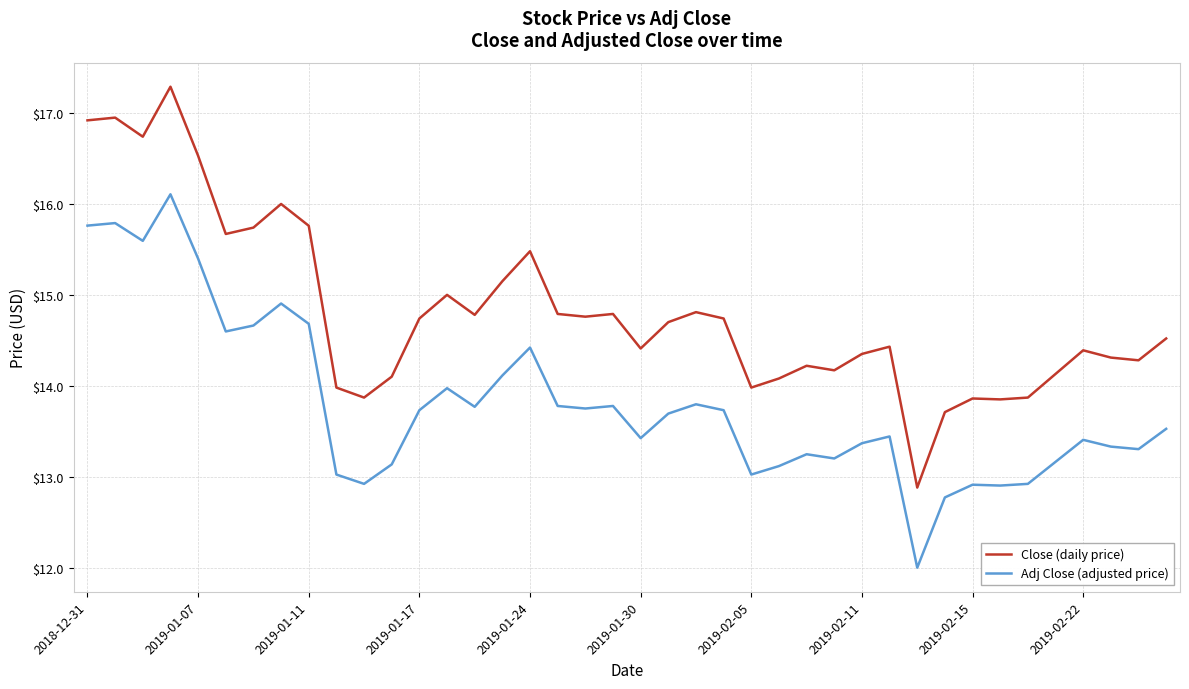

What is the highest value of the Adj Close (adjusted price) series?

16.1